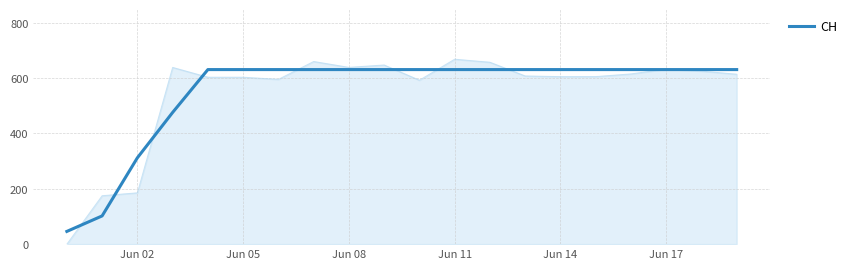

The value of CH at Jun 17 is 631. True or false?

True